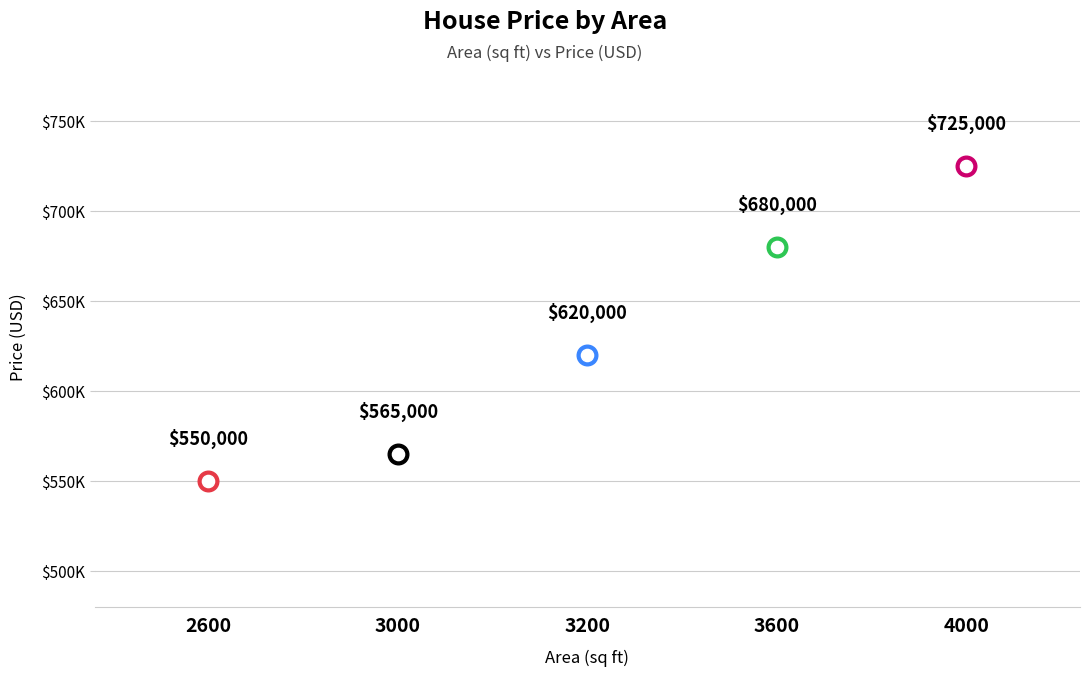

Between 3600 and 4000, which is larger?

4000